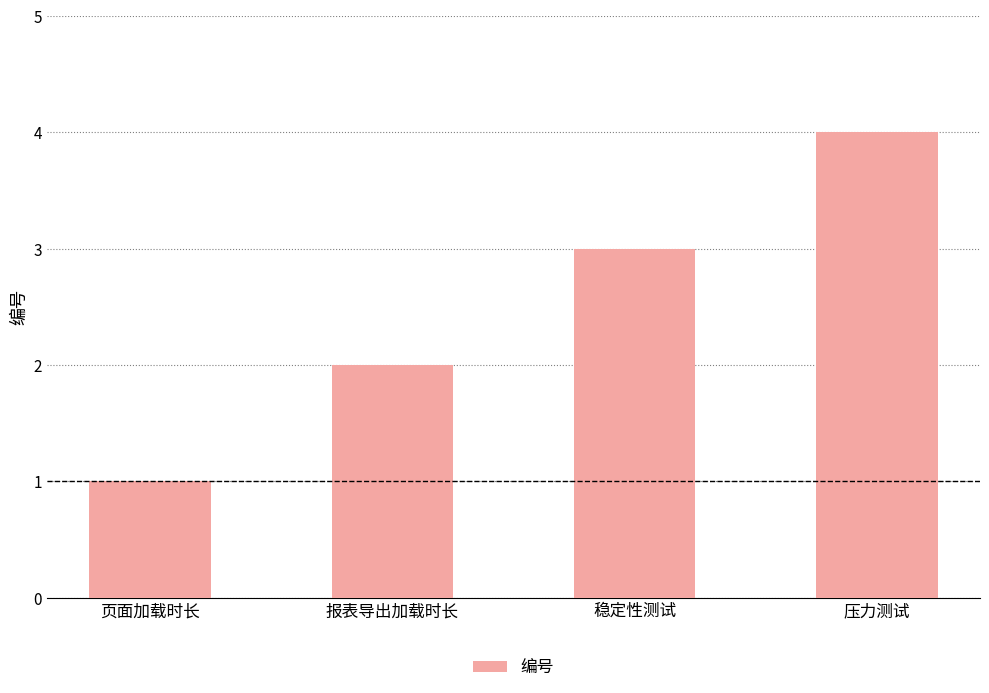

What is the label of the 1st bar from the right?

压力测试